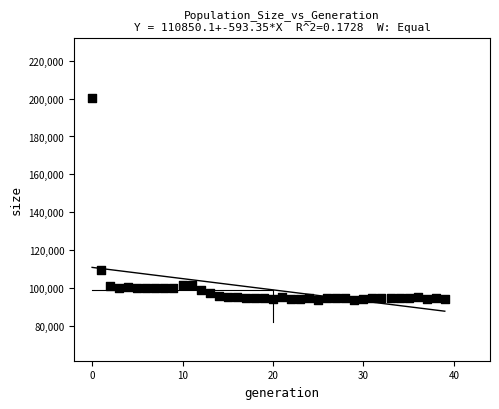

What Y value in the scatter plot is closest to 146824?

109598